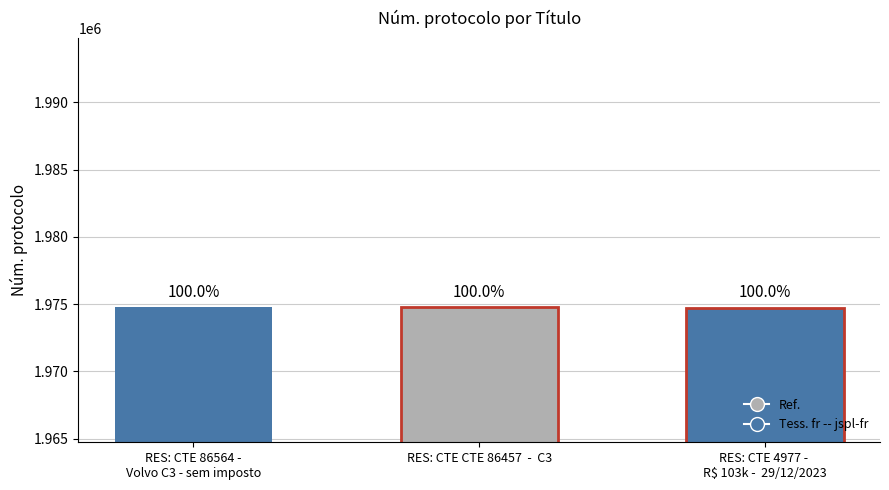

True or false: the data shows 1974734 at RES: CTE 4977 -  R$ 103k -  29/12/2023.

True